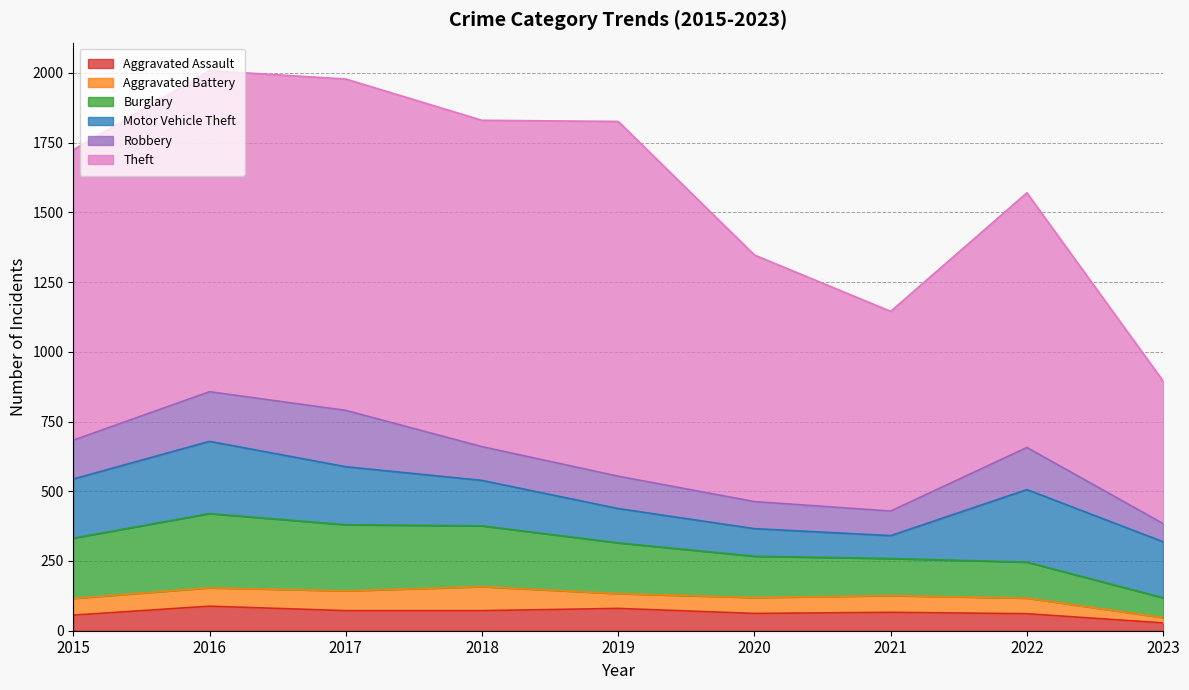

Between 2015 and 2023, which is larger?

2015